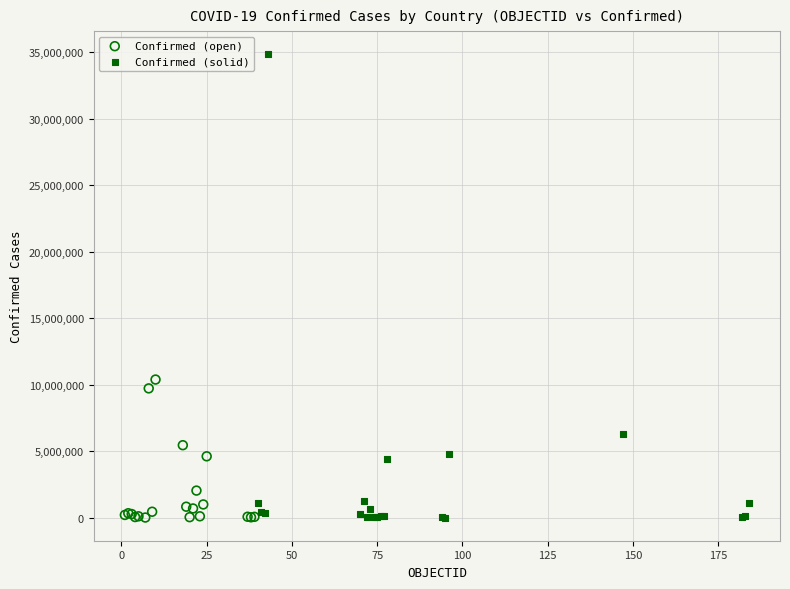

Which series reaches the maximum Y coordinate?

Confirmed (solid)